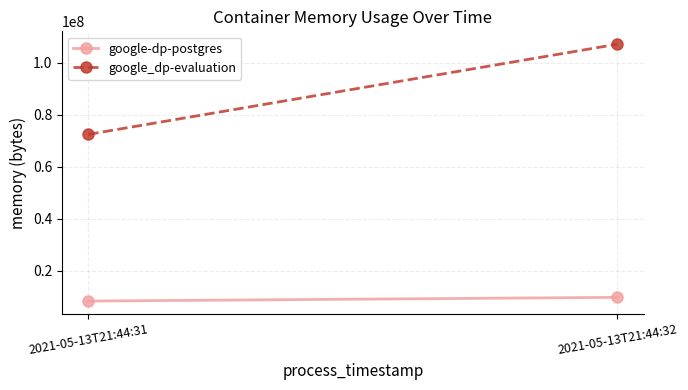

At how many categories does at least one series exceed 18840652?

2